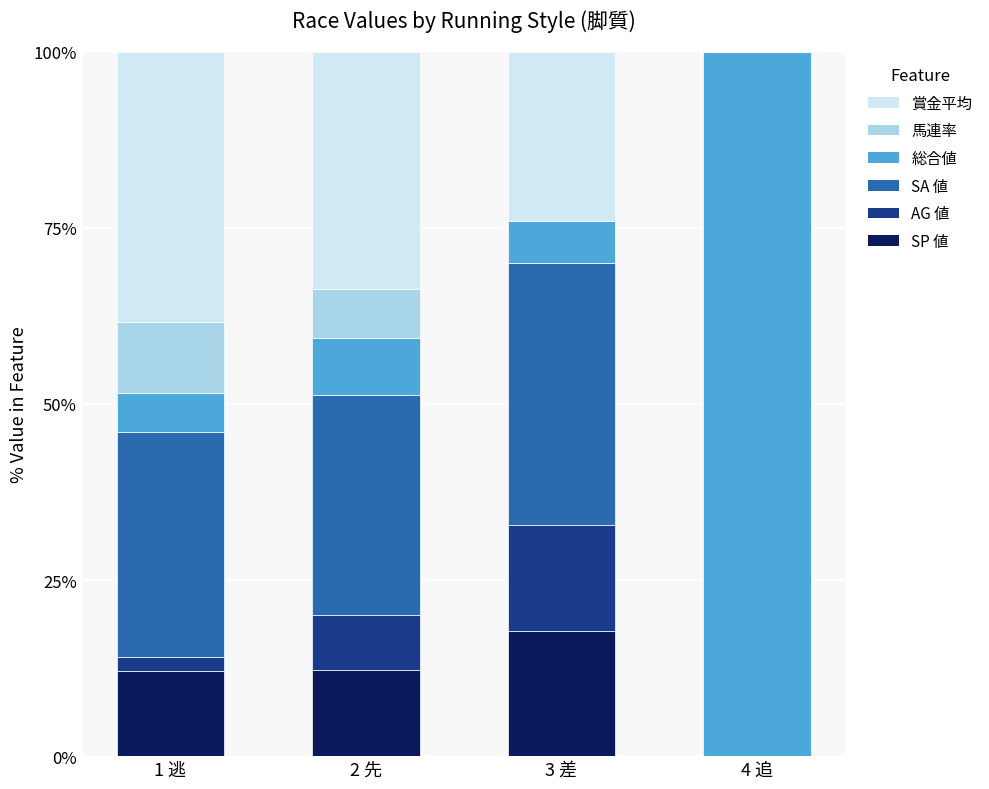

The value of SP 値 at 4 追 is 0.0. True or false?

True